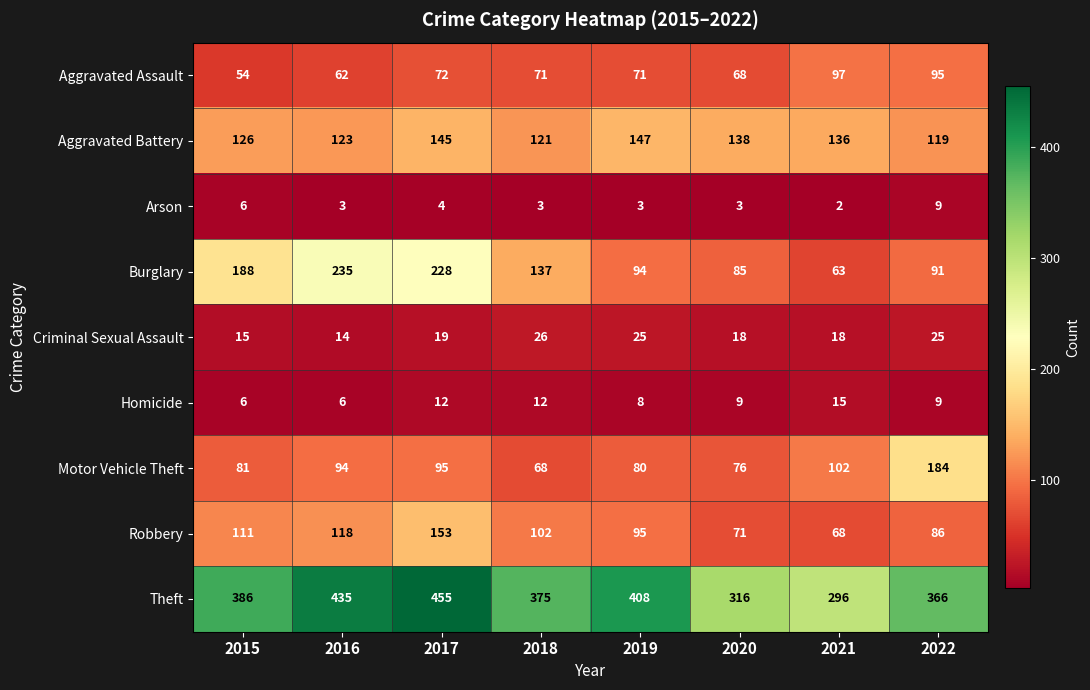

The Homicide series shows 12 at 2018. True or false?

True